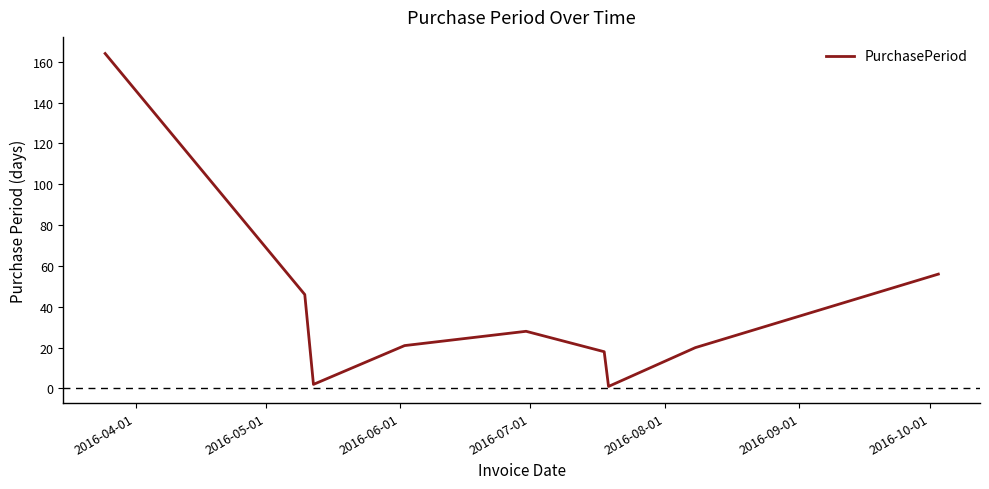

What is the greatest value displayed?

164